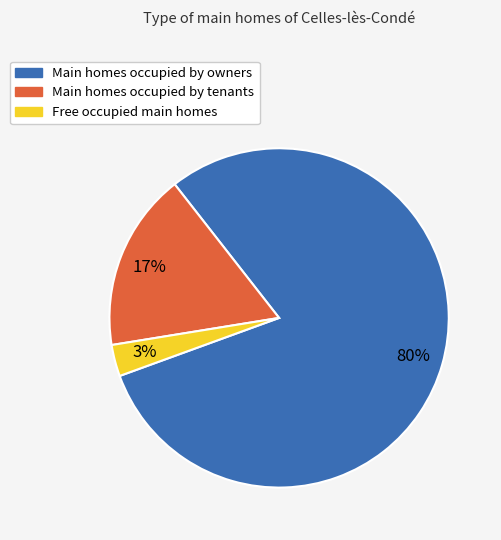

True or false: Main homes occupied by tenants accounts for 8% of the total.

False